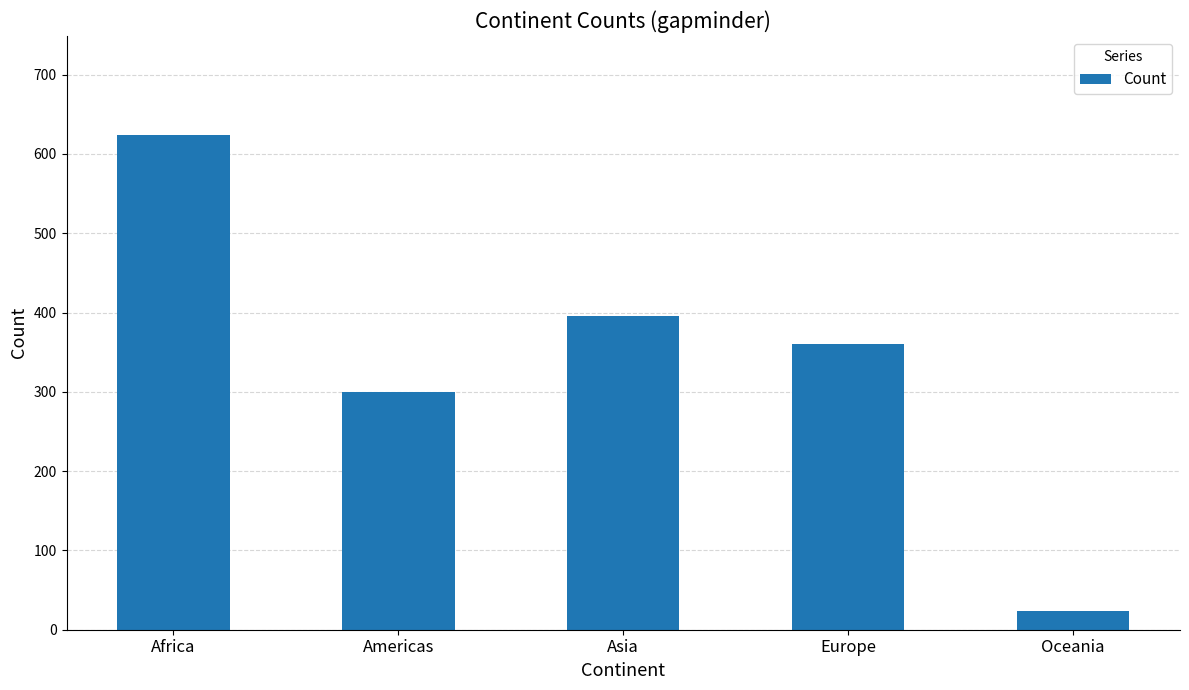

At which category does the chart reach its peak across all series?

Africa